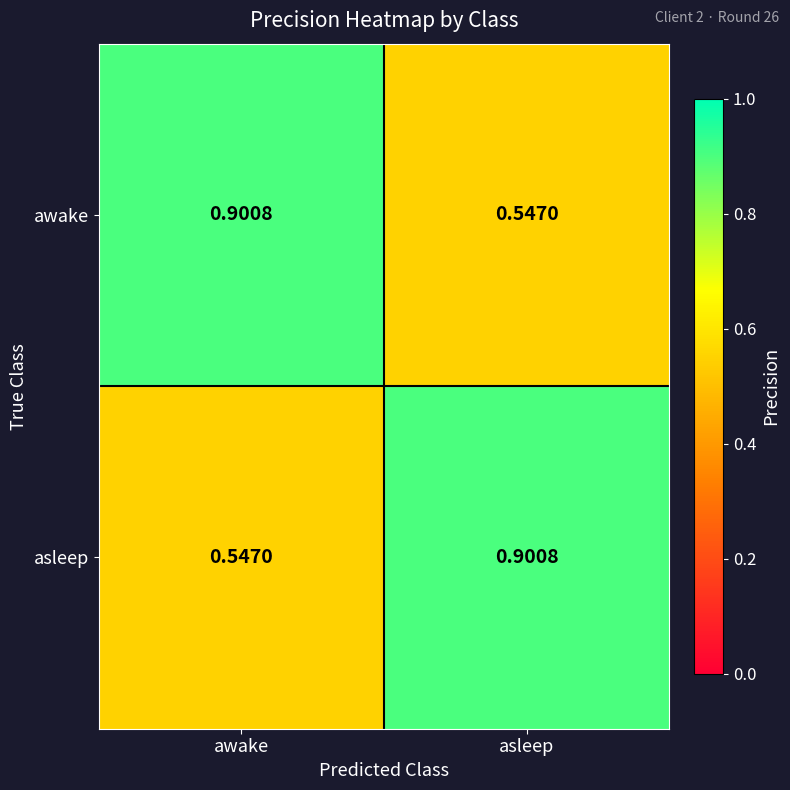

Is the value of asleep at awake greater than the value of awake at awake?

No